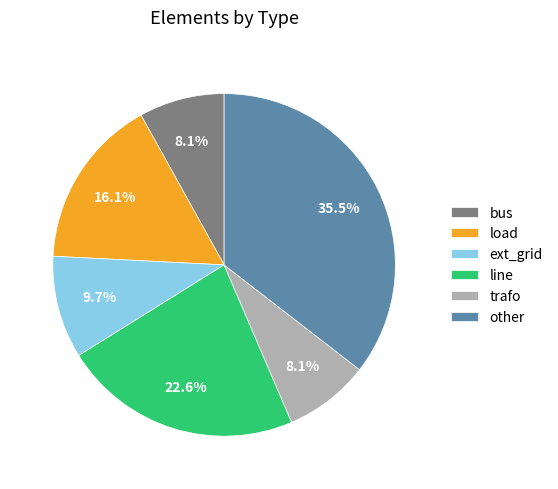

The load slice represents 16% of the pie. True or false?

True